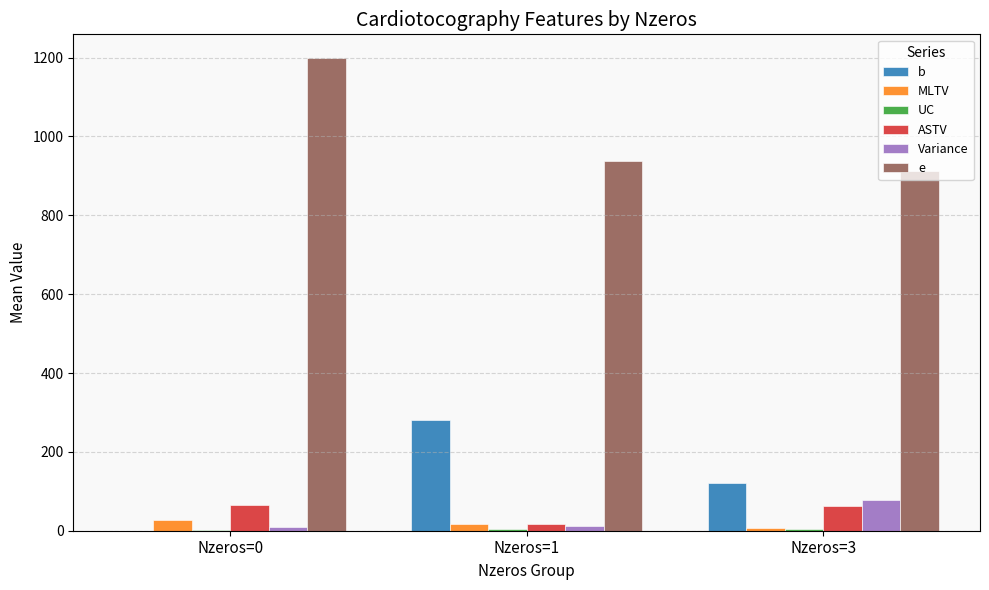

Which series changed the most between Nzeros=0 and Nzeros=3?

e